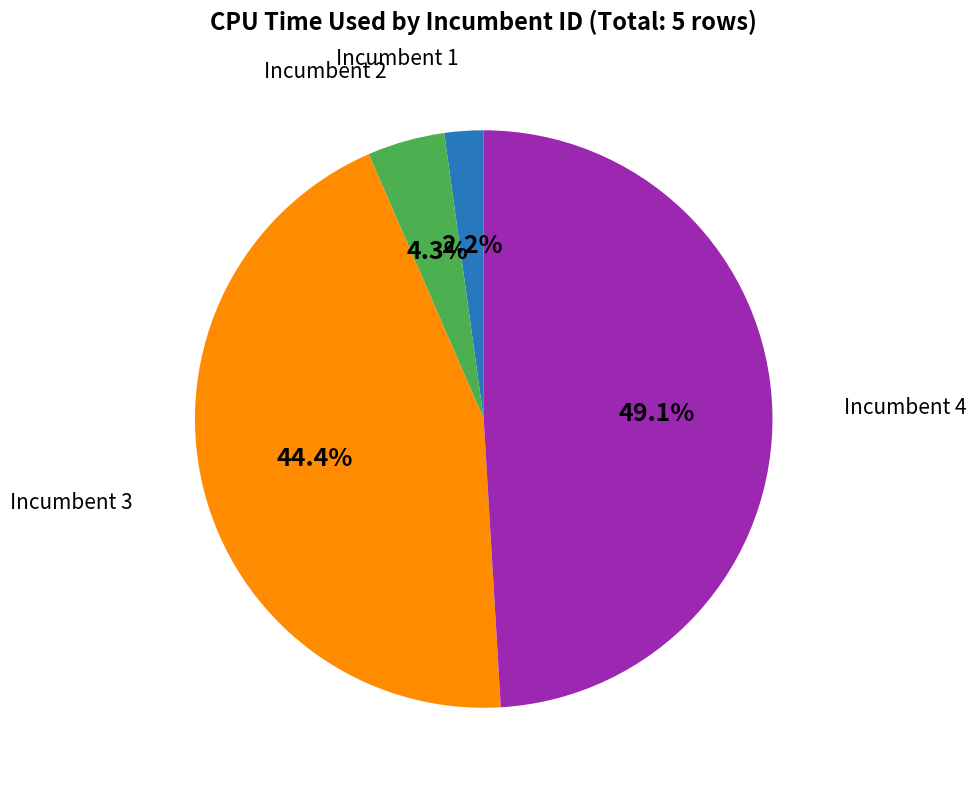

Is there any slice that represents more than half of the pie?

No